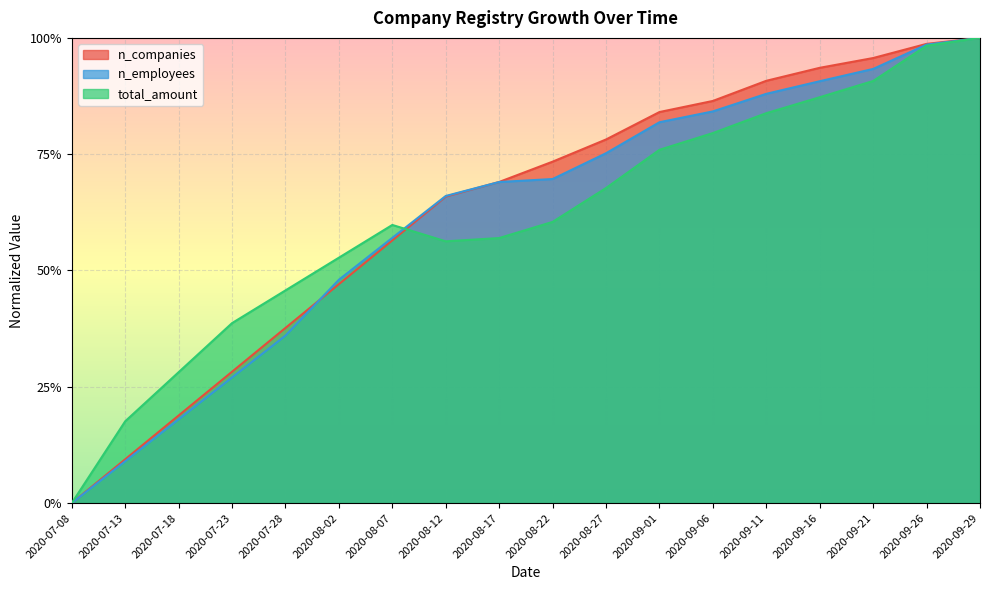

What is the average value of the n_companies series?

0.6